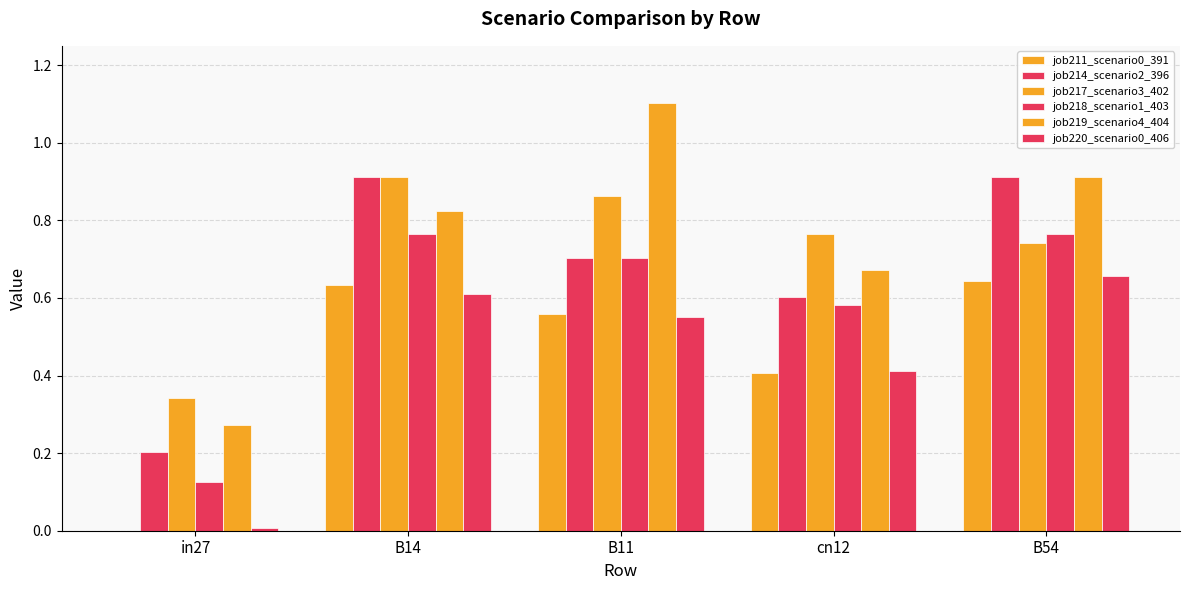

How many distinct data groups are displayed?

6